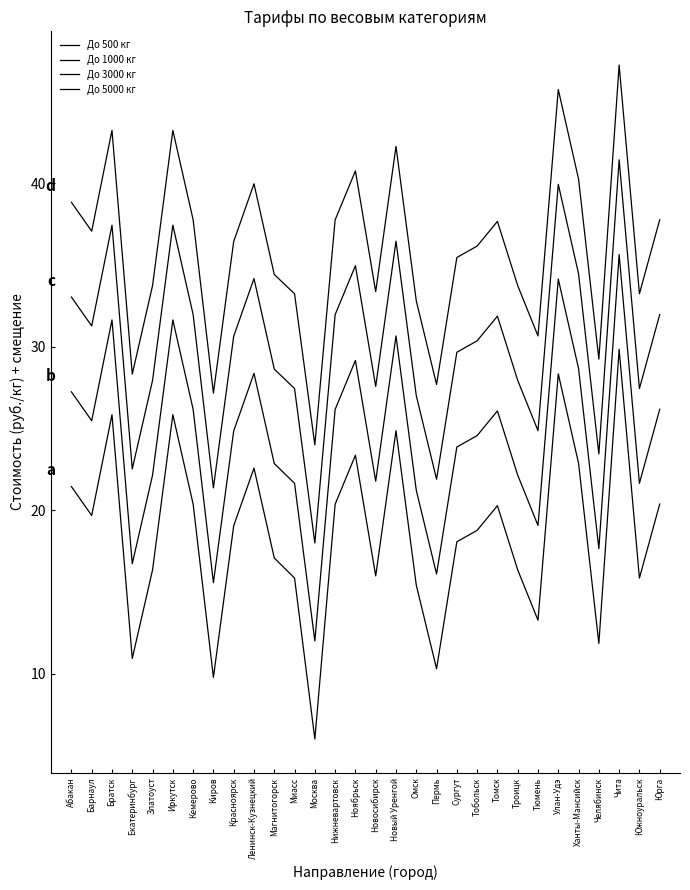

What is the label of the 26th point from the right?

Златоуст